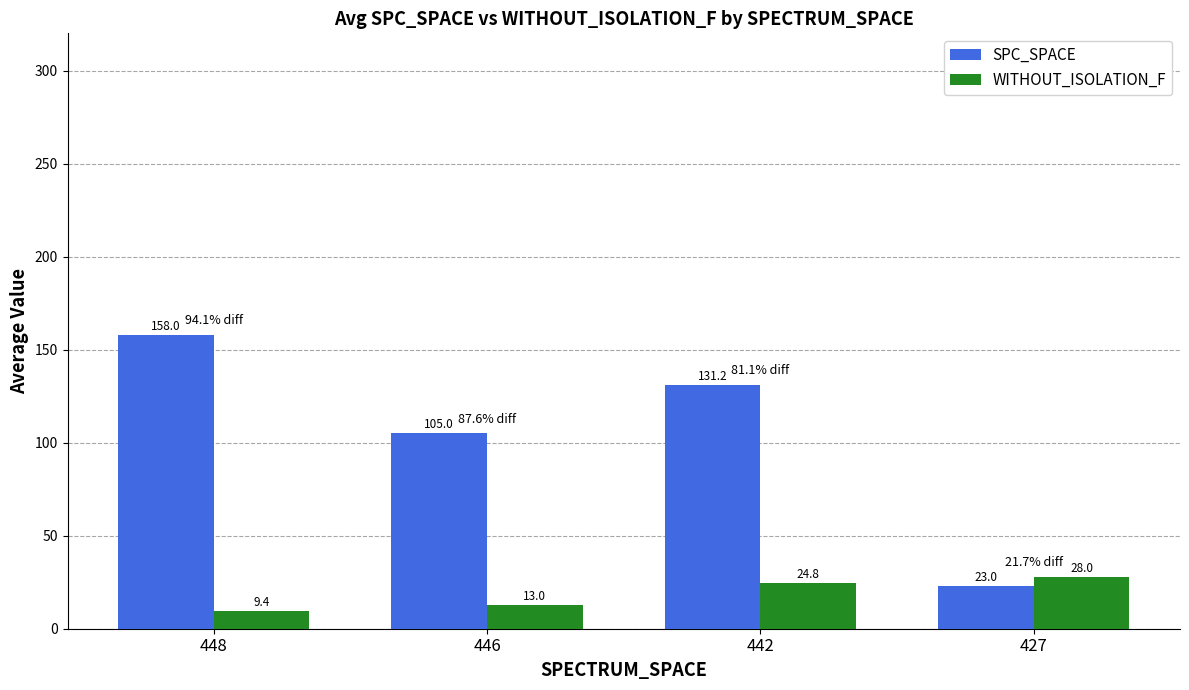

What is the difference between the SPC_SPACE values at 427 and 446?

82.0